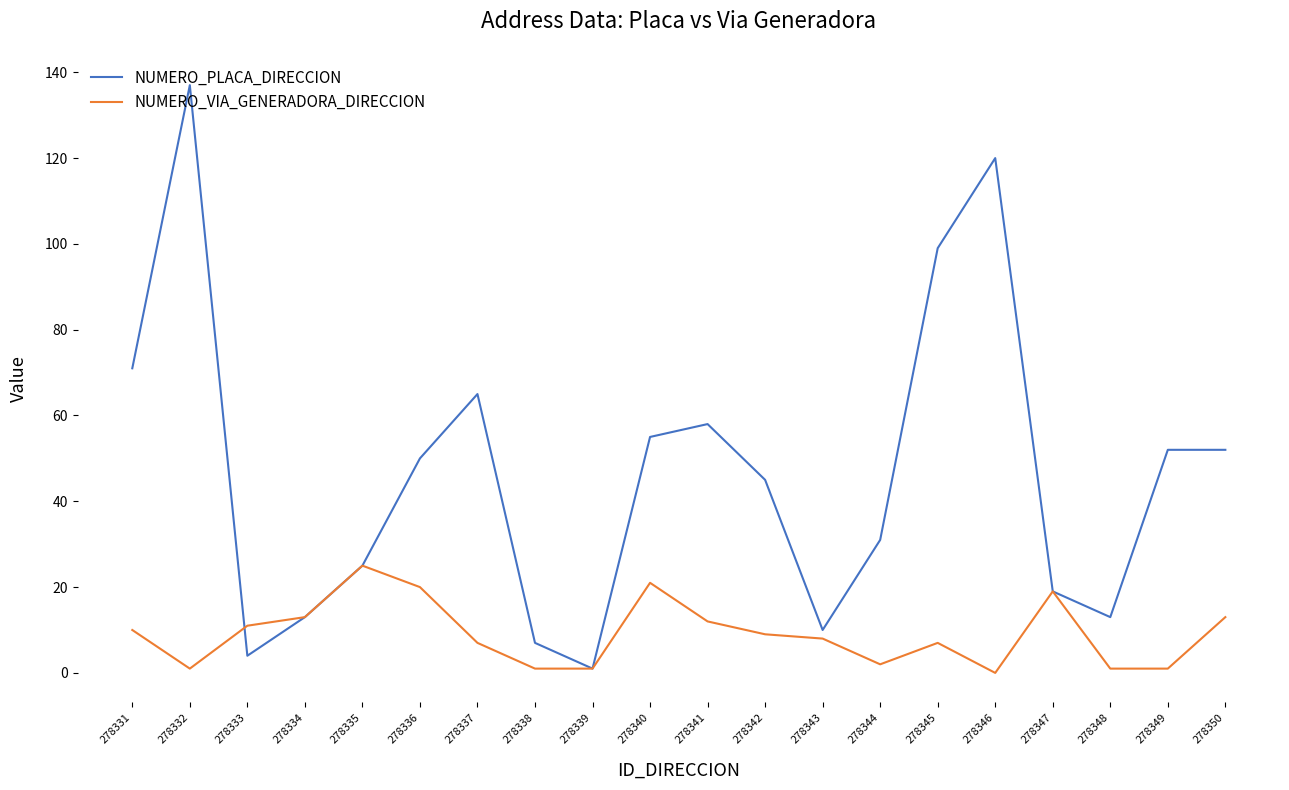

At which category is the sum across all series the highest?

278332